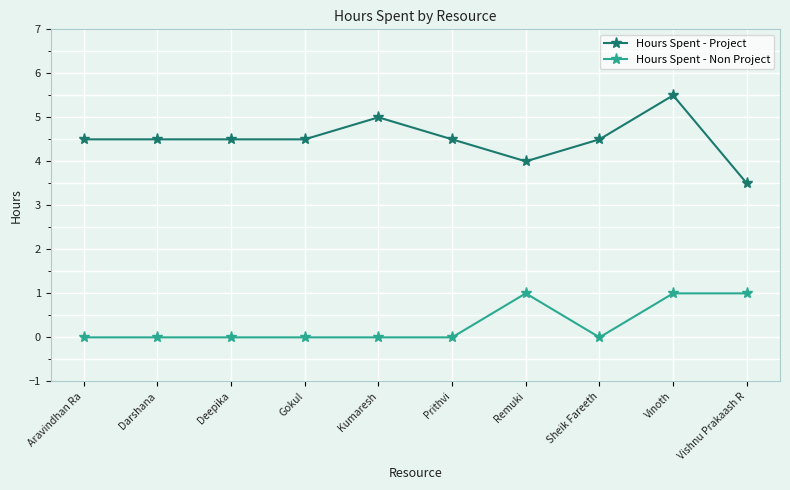

Does the chart have visible grid lines?

Yes